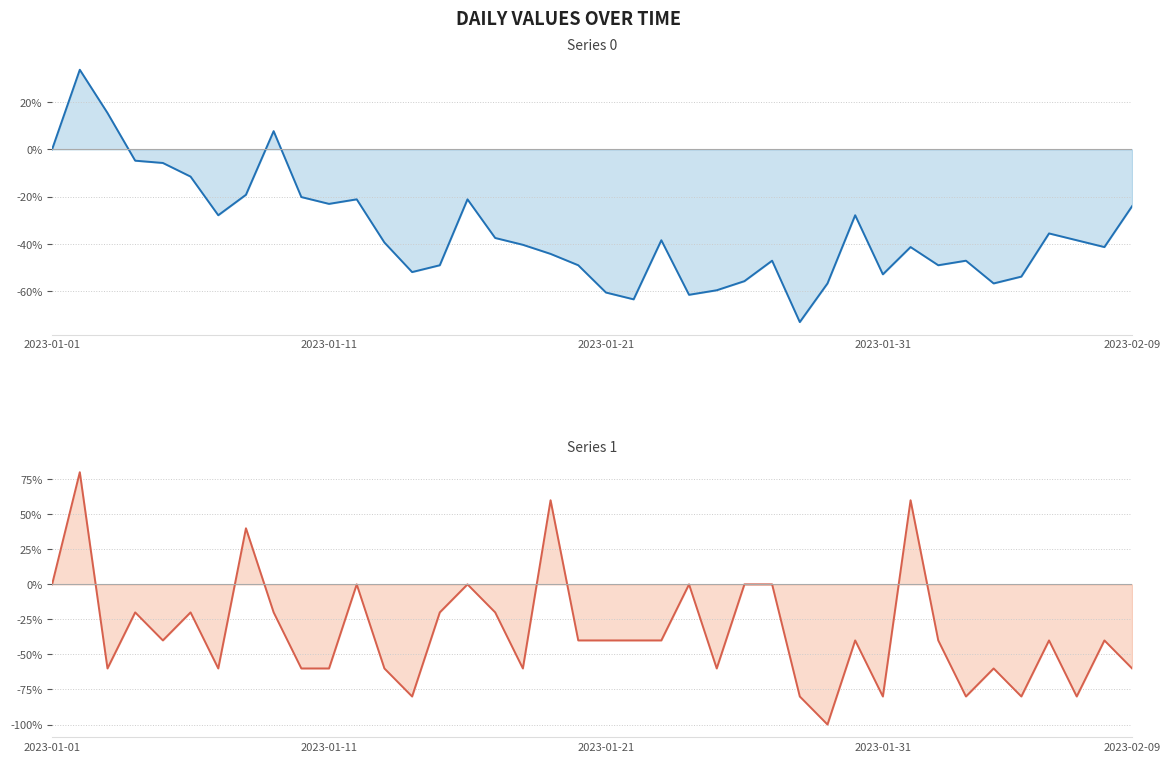

Where does the Series 0 series first go above -39?

2023-01-01